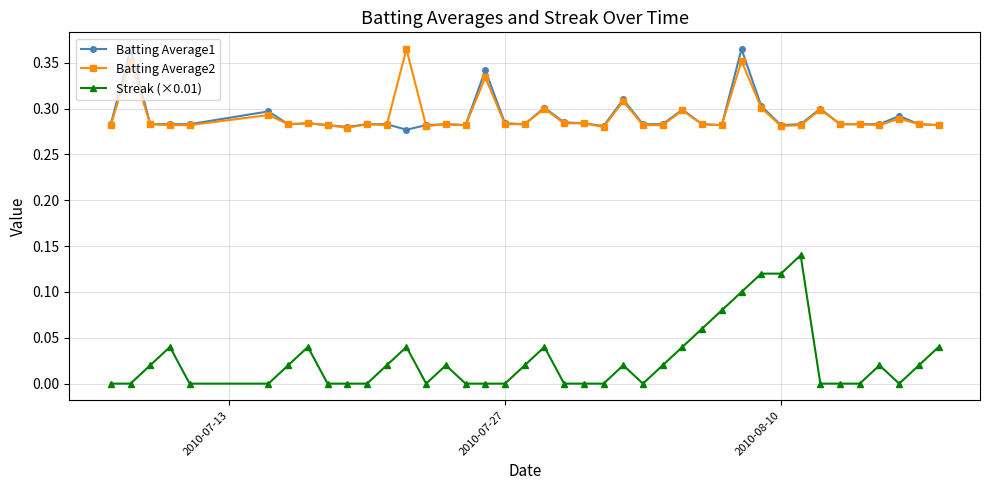

True or false: Streak (×0.01) and Batting Average1 intersect in this chart.

False